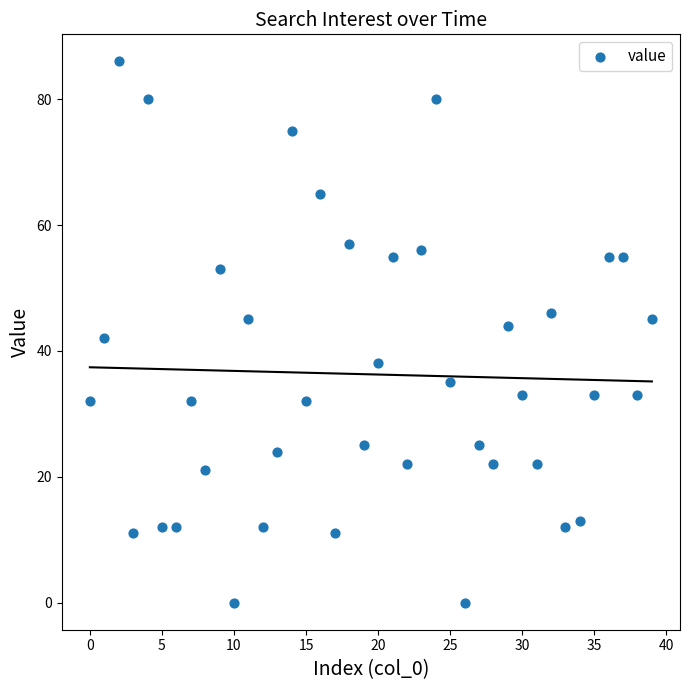

What is the range of Y values (max minus min)?

86